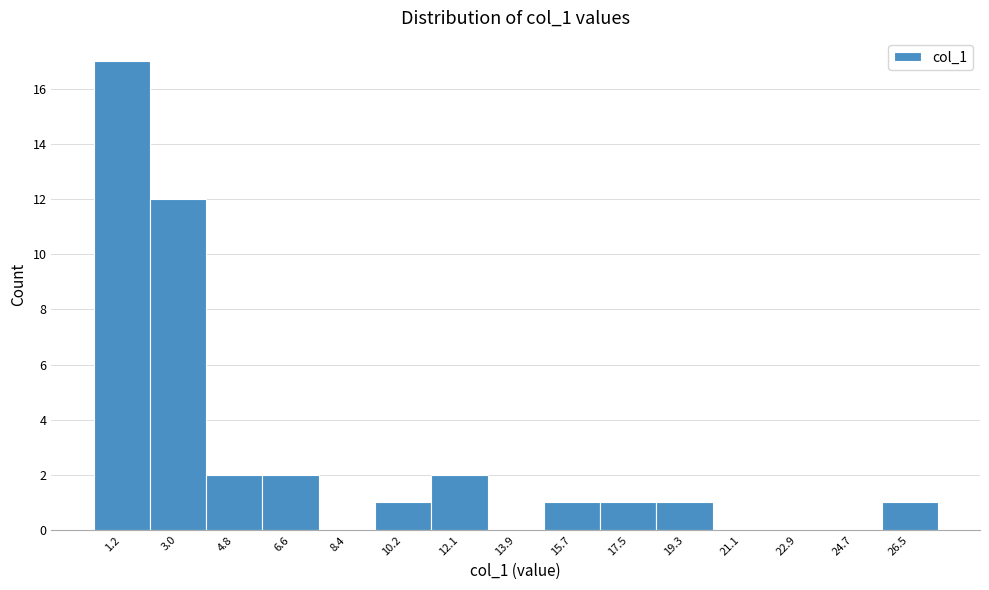

Reading left to right, what are all the values shown in this chart?

1.2=17	3.0=12	4.8=2	6.6=2	8.4=0	10.2=1	12.1=2	13.9=0	15.7=1	17.5=1	19.3=1	21.1=0	22.9=0	24.7=0	26.5=1